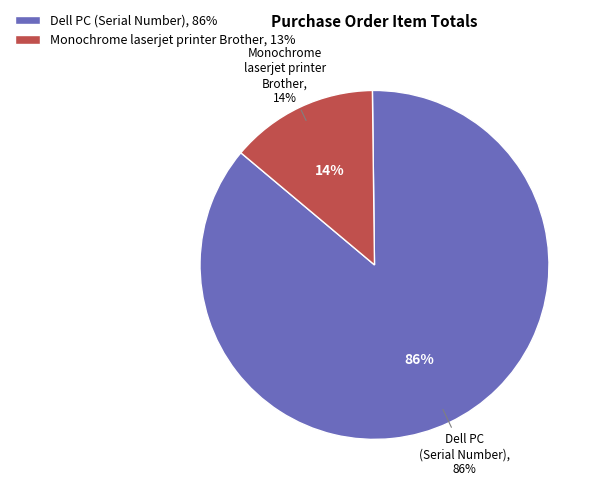

Is there a majority slice in this chart?

Yes